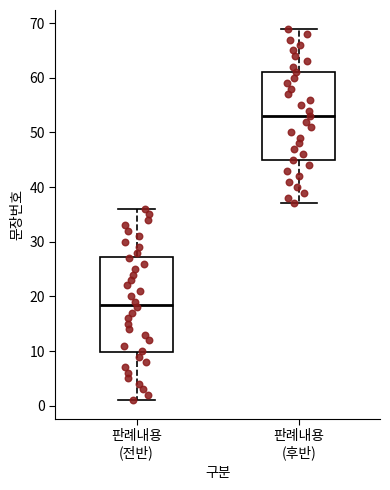

Comparing the boxes themselves (not the whiskers), which one is the tallest?

판례내용 (전반)